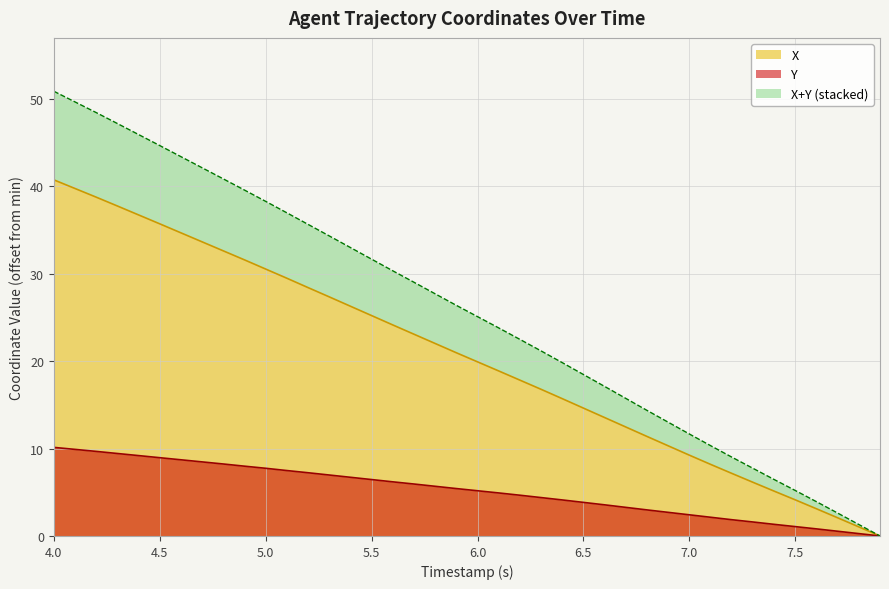

What value does the Y series have at 7.0?

2.4